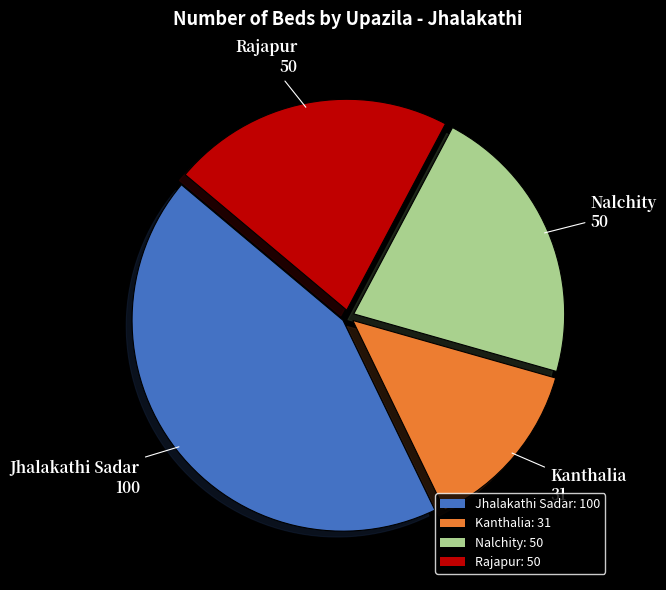

How many slices are in this pie chart?

4